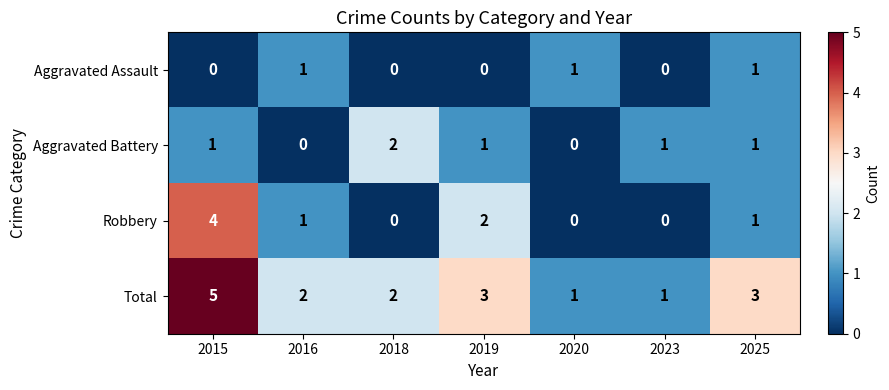

Reading right to left, extract all data points from this chart.

Aggravated Assault: 2025=1	2023=0	2020=1	2019=0	2018=0	2016=1	2015=0
Aggravated Battery: 2025=1	2023=1	2020=0	2019=1	2018=2	2016=0	2015=1
Robbery: 2025=1	2023=0	2020=0	2019=2	2018=0	2016=1	2015=4
Total: 2025=3	2023=1	2020=1	2019=3	2018=2	2016=2	2015=5